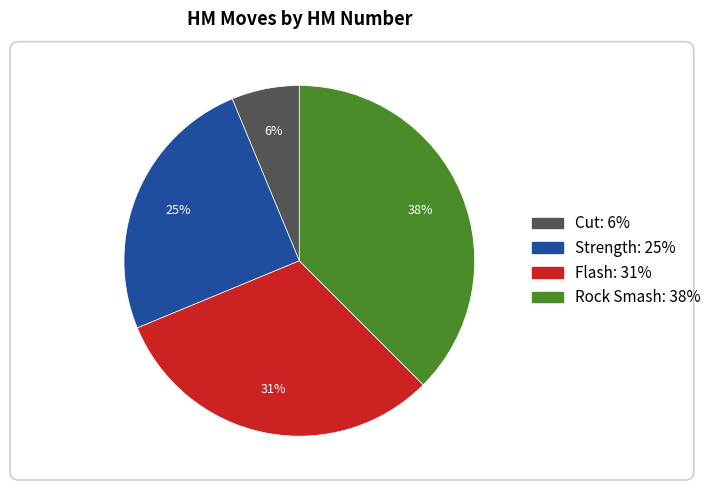

To the nearest percent, what is the combined percentage of Flash and Rock Smash?

69%